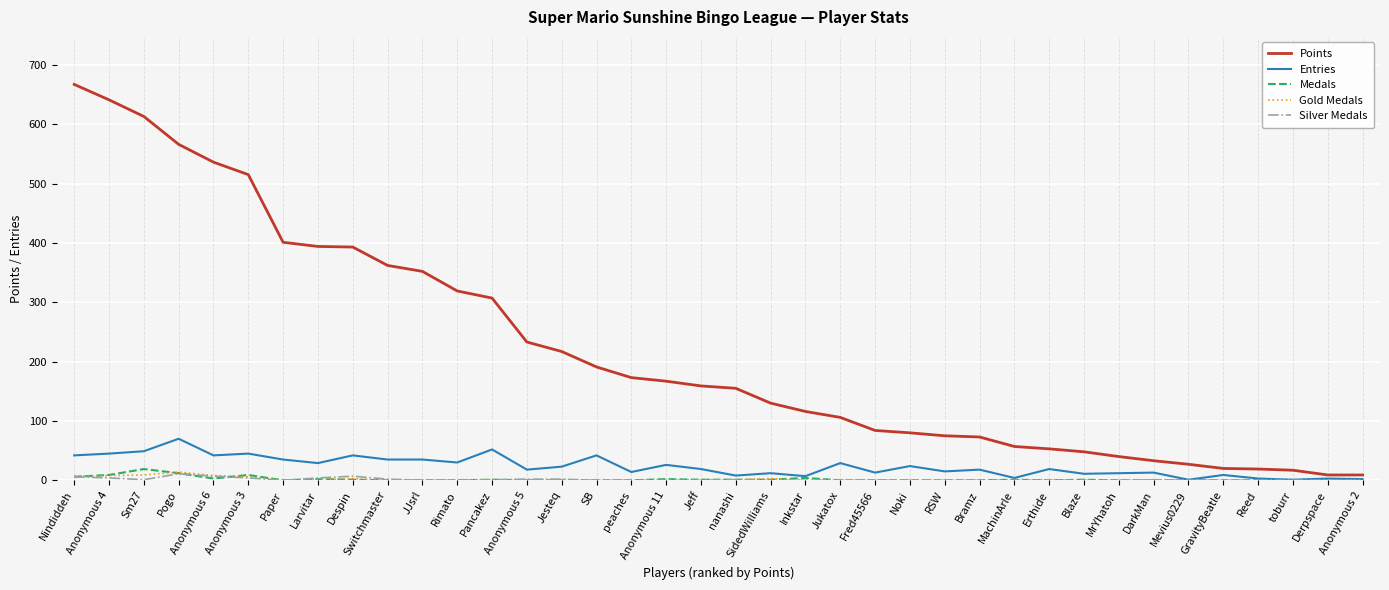

True or false: Gold Medals has a value of 0 at MachinArle.

True